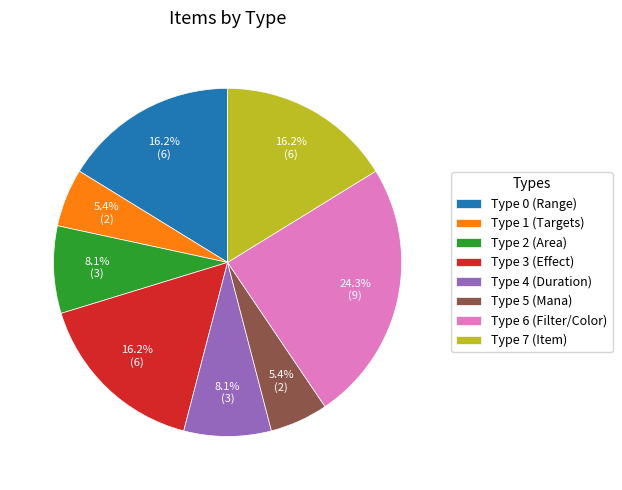

To the nearest percent, what is the combined percentage of Type 2 and Type 0?

24%